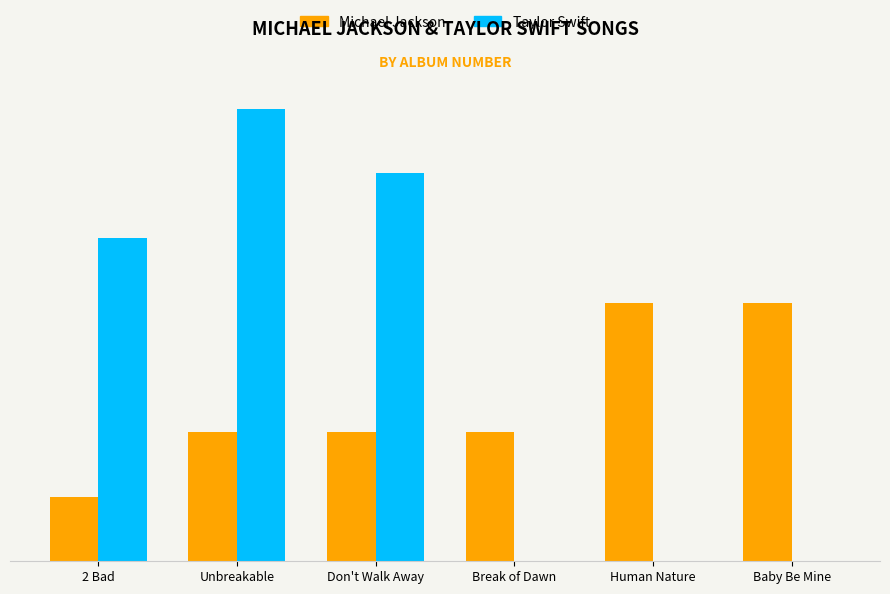

Are the bars grouped side by side (vs. stacked)?

Yes